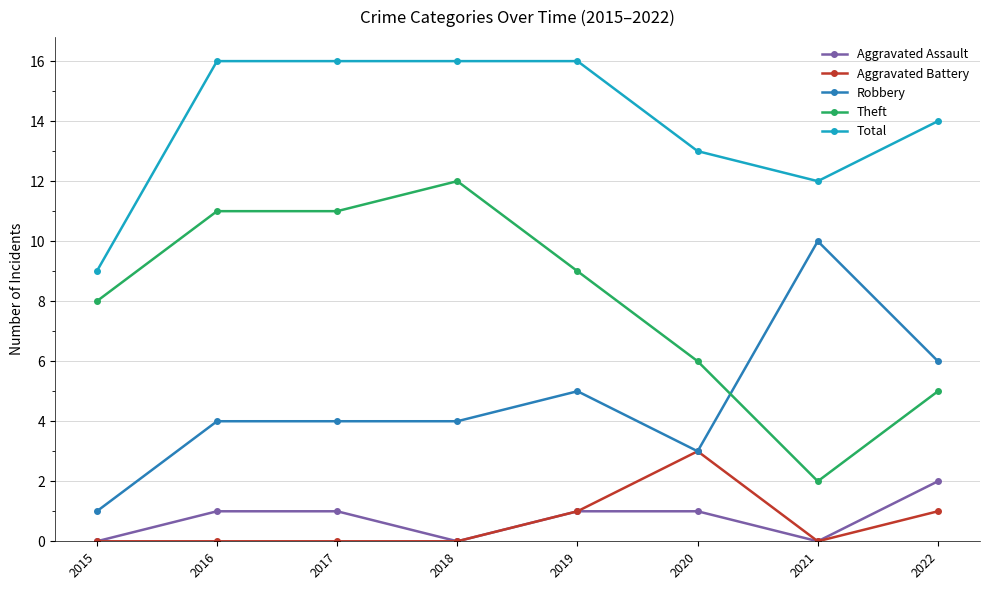

The Aggravated Assault series shows 1 at 2016. True or false?

True